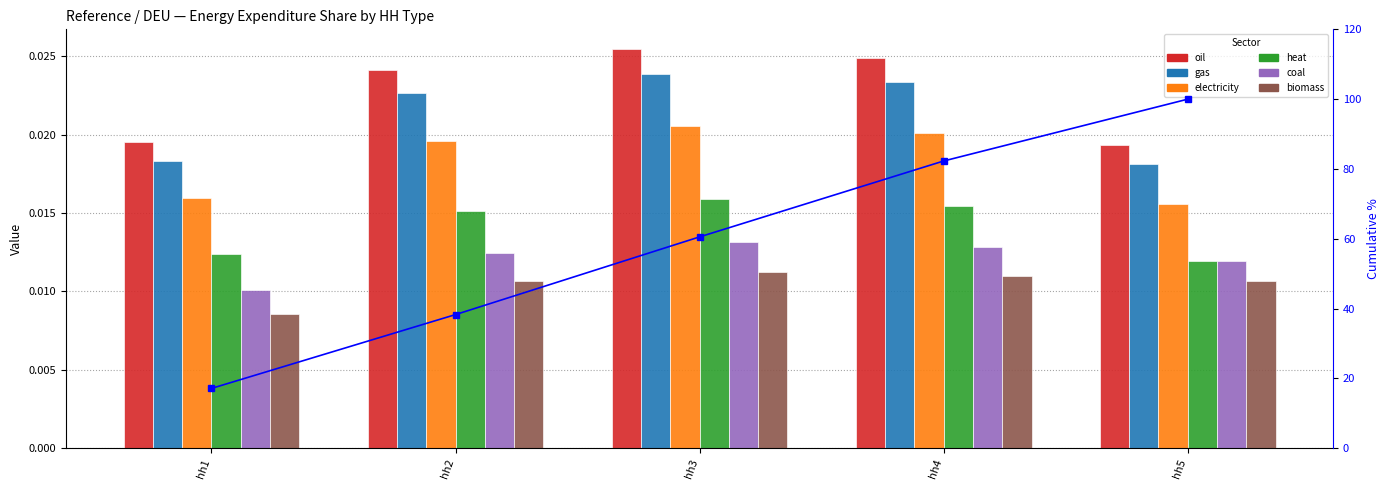

Rank the series by their maximum value, from highest to lowest.

oil, gas, electricity, heat, coal, biomass